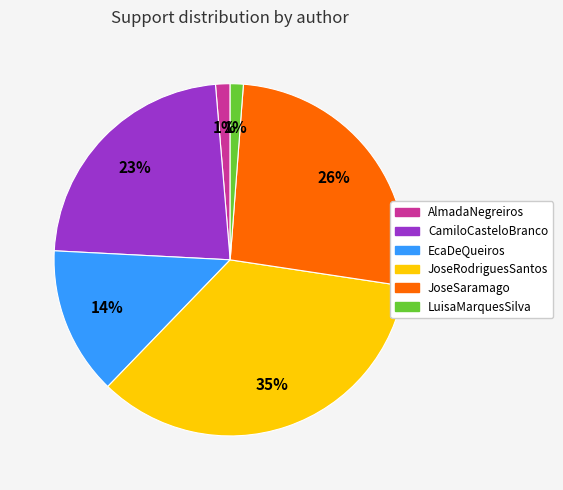

To the nearest percent, what portion does LuisaMarquesSilva represent?

1%